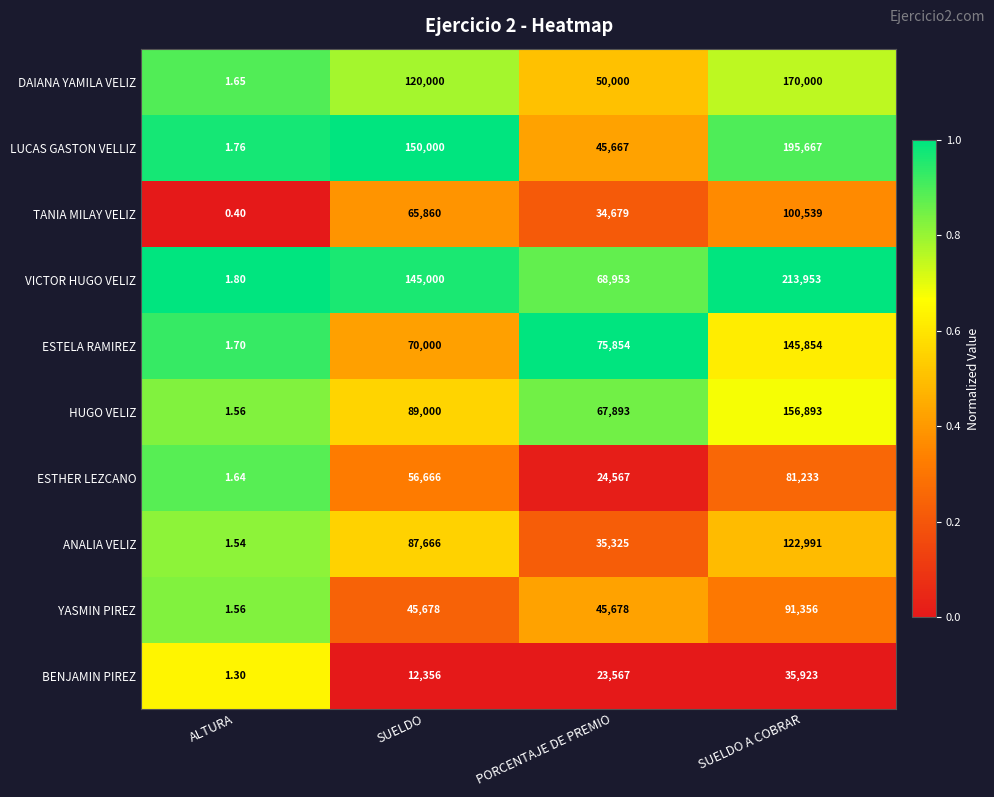

Which series changed the most between ALTURA and SUELDO?

LUCAS GASTON VELLIZ